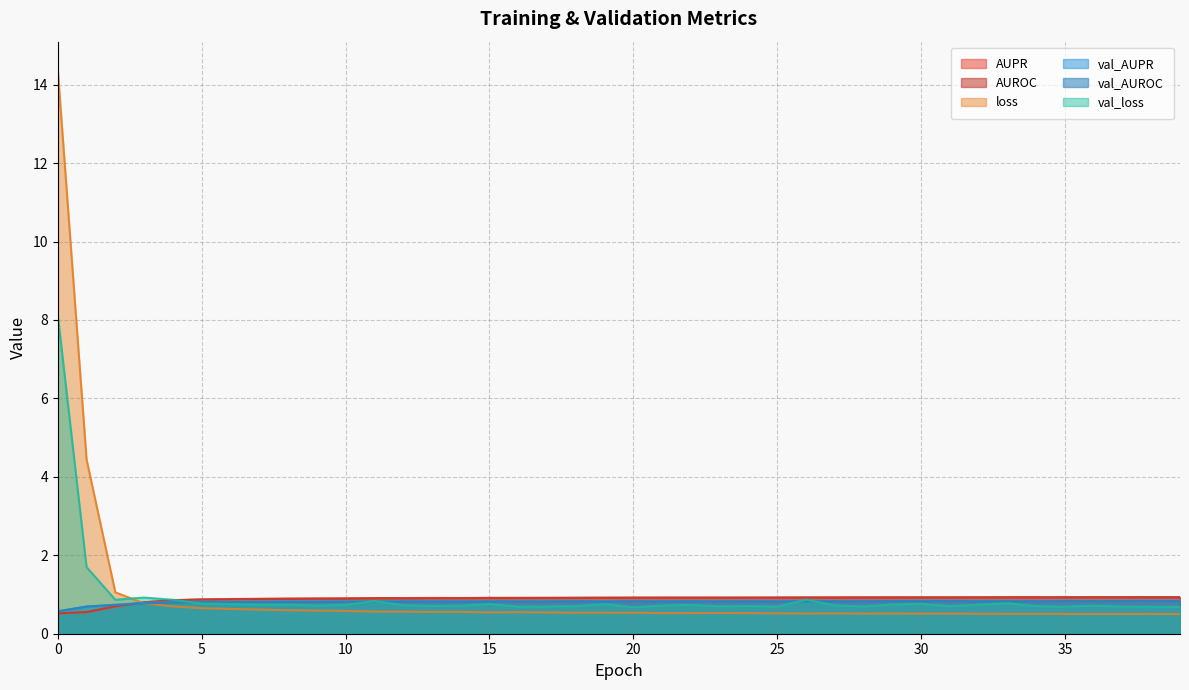

Reading left to right, what are all the values shown in this chart?

AUPR: 0=0.5	1=0.5	2=0.7	3=0.8	4=0.9	5=0.9	6=0.9	7=0.9	8=0.9	9=0.9	10=0.9	11=0.9	12=0.9	13=0.9	14=0.9	15=0.9	16=0.9	17=0.9	18=0.9	19=0.9	20=0.9	21=0.9	22=0.9	23=0.9	24=0.9	25=0.9	26=0.9	27=0.9	28=0.9	29=0.9	30=0.9	31=0.9	32=0.9	33=0.9	34=0.9	35=0.9	36=0.9	37=0.9	38=0.9	39=0.9
AUROC: 0=0.5	1=0.6	2=0.7	3=0.8	4=0.9	5=0.9	6=0.9	7=0.9	8=0.9	9=0.9	10=0.9	11=0.9	12=0.9	13=0.9	14=0.9	15=0.9	16=0.9	17=0.9	18=0.9	19=0.9	20=0.9	21=0.9	22=0.9	23=0.9	24=0.9	25=0.9	26=0.9	27=0.9	28=0.9	29=0.9	30=0.9	31=0.9	32=0.9	33=0.9	34=0.9	35=0.9	36=0.9	37=0.9	38=0.9	39=0.9
loss: 0=14.4	1=4.4	2=1.1	3=0.8	4=0.7	5=0.7	6=0.6	7=0.6	8=0.6	9=0.6	10=0.6	11=0.6	12=0.6	13=0.6	14=0.6	15=0.5	16=0.5	17=0.5	18=0.5	19=0.5	20=0.5	21=0.5	22=0.5	23=0.5	24=0.5	25=0.5	26=0.5	27=0.5	28=0.5	29=0.5	30=0.5	31=0.5	32=0.5	33=0.5	34=0.5	35=0.5	36=0.5	37=0.5	38=0.5	39=0.5
val_AUPR: 0=0.6	1=0.7	2=0.7	3=0.8	4=0.8	5=0.8	6=0.8	7=0.8	8=0.8	9=0.8	10=0.8	11=0.8	12=0.8	13=0.8	14=0.8	15=0.8	16=0.8	17=0.8	18=0.8	19=0.8	20=0.8	21=0.8	22=0.8	23=0.8	24=0.8	25=0.8	26=0.8	27=0.8	28=0.8	29=0.8	30=0.8	31=0.8	32=0.8	33=0.8	34=0.8	35=0.8	36=0.8	37=0.8	38=0.8	39=0.8
val_AUROC: 0=0.6	1=0.7	2=0.7	3=0.8	4=0.8	5=0.8	6=0.8	7=0.8	8=0.8	9=0.8	10=0.8	11=0.8	12=0.8	13=0.8	14=0.8	15=0.8	16=0.8	17=0.8	18=0.8	19=0.8	20=0.8	21=0.8	22=0.8	23=0.8	24=0.8	25=0.8	26=0.8	27=0.8	28=0.8	29=0.8	30=0.8	31=0.8	32=0.8	33=0.8	34=0.8	35=0.8	36=0.8	37=0.8	38=0.8	39=0.8
val_loss: 0=8.1	1=1.7	2=0.9	3=0.9	4=0.9	5=0.8	6=0.8	7=0.7	8=0.7	9=0.7	10=0.7	11=0.8	12=0.7	13=0.7	14=0.7	15=0.8	16=0.7	17=0.7	18=0.7	19=0.8	20=0.7	21=0.7	22=0.7	23=0.7	24=0.7	25=0.7	26=0.9	27=0.7	28=0.7	29=0.7	30=0.8	31=0.7	32=0.7	33=0.8	34=0.7	35=0.7	36=0.7	37=0.7	38=0.7	39=0.7